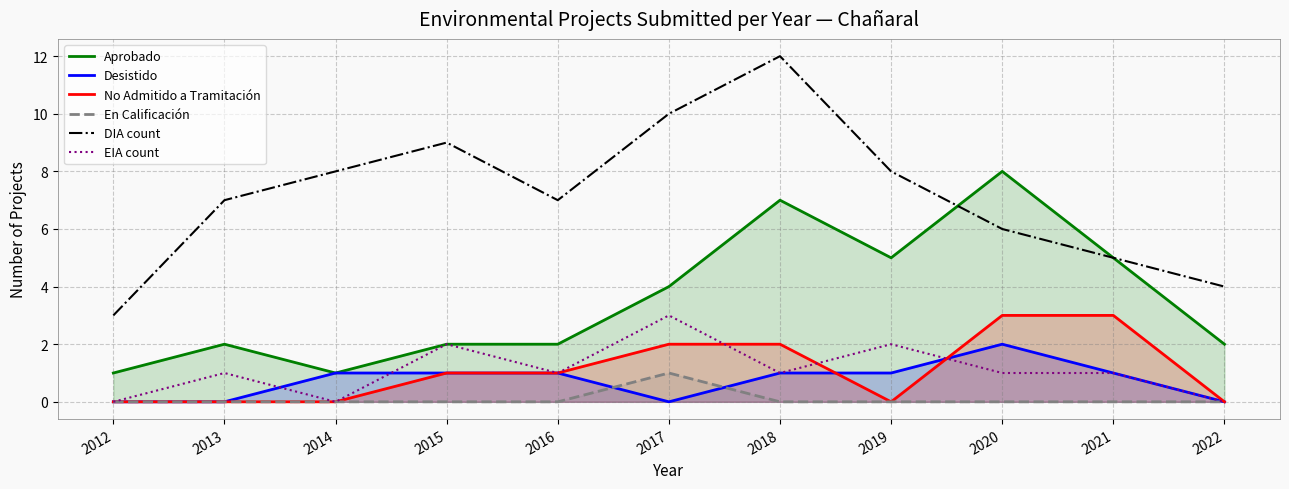

What is the maximum value shown in the chart?

12